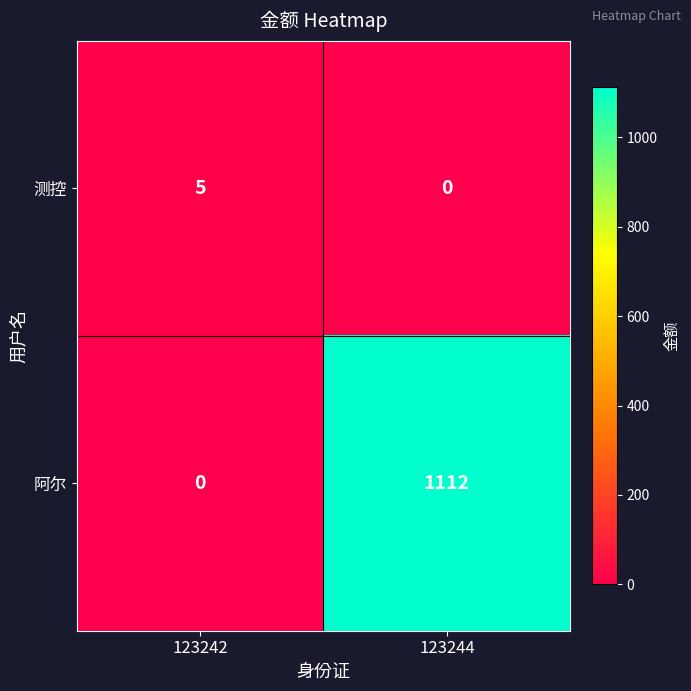

What is the average value of the 阿尔 series?

556